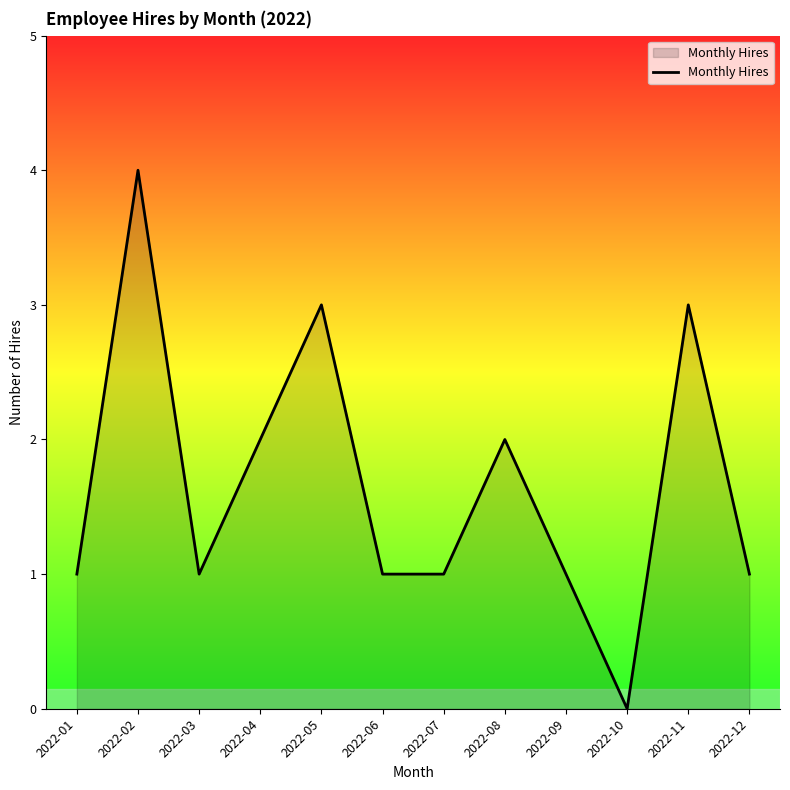

Reading left to right, transcribe all the data shown in this chart.

2022-01=1	2022-02=4	2022-03=1	2022-04=2	2022-05=3	2022-06=1	2022-07=1	2022-08=2	2022-09=1	2022-10=0	2022-11=3	2022-12=1